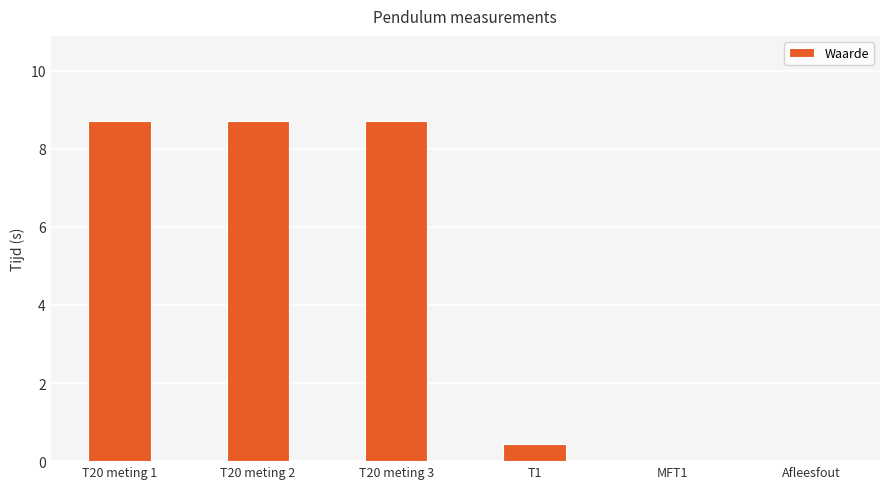

What is the sum of all values?

26.6